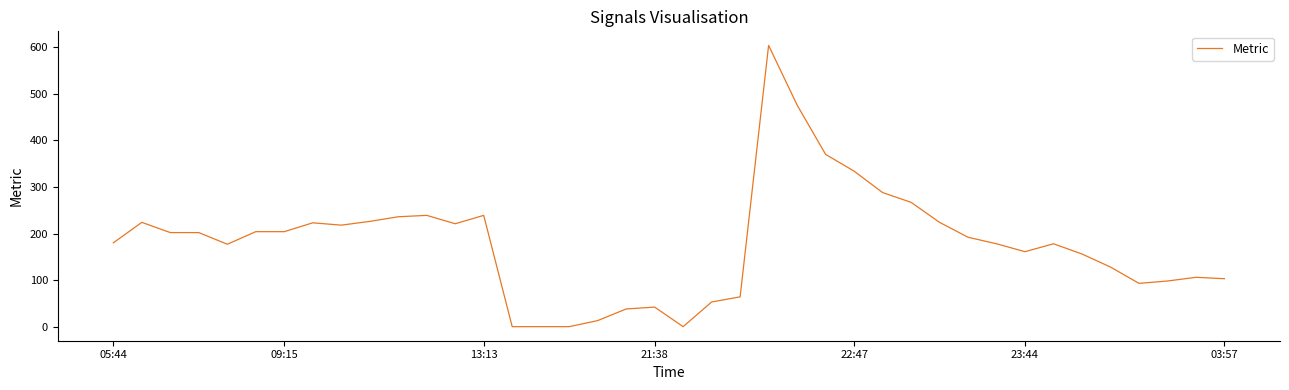

What is the difference between the maximum and minimum values?

604